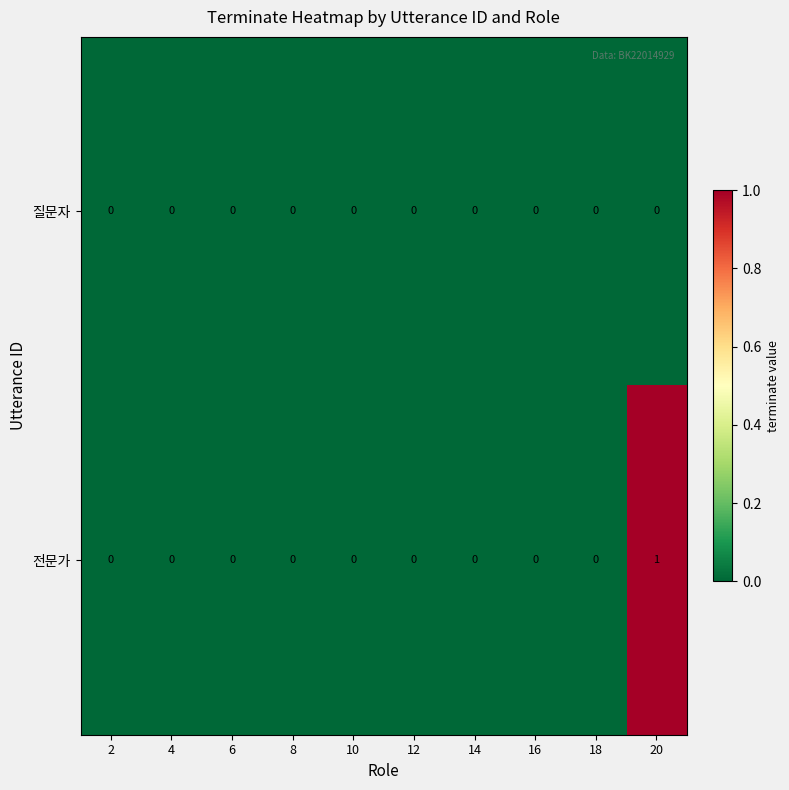

Which category has the highest value in the 전문가 series?

20